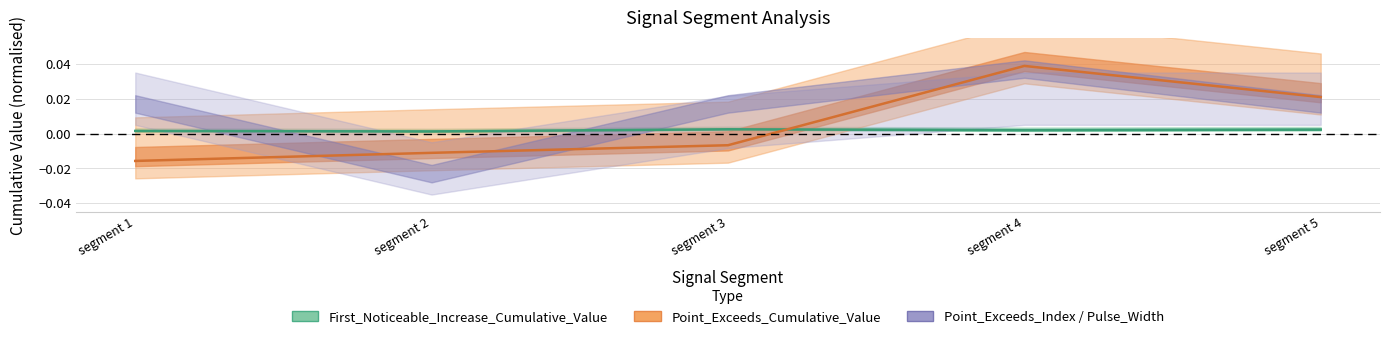

The Point_Exceeds_Cumulative_Value series shows -0.0 at segment 1. True or false?

False